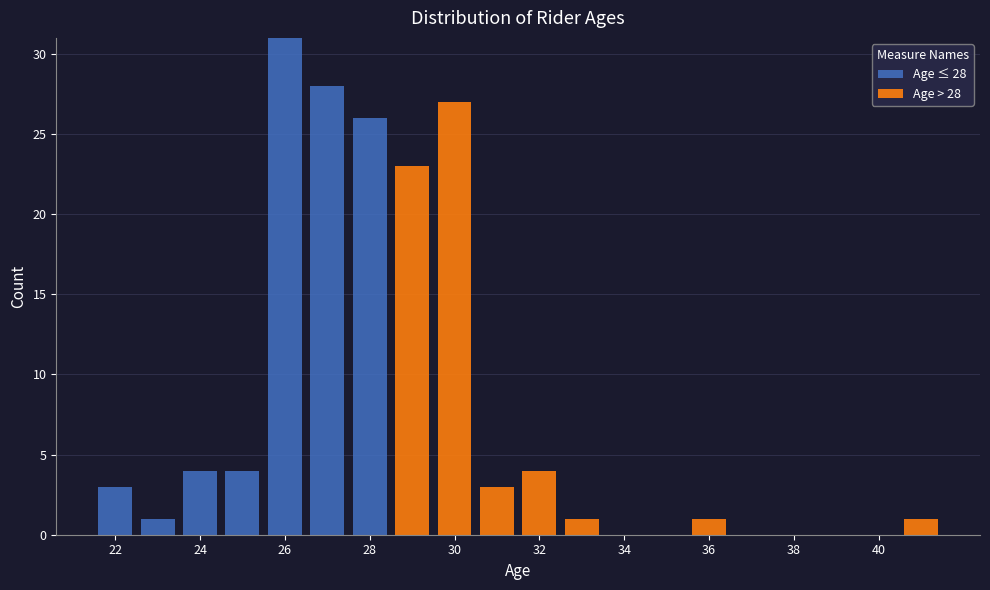

Which range on the x-axis has the tallest stacked bar (by total height)?

25.5 to 26.5